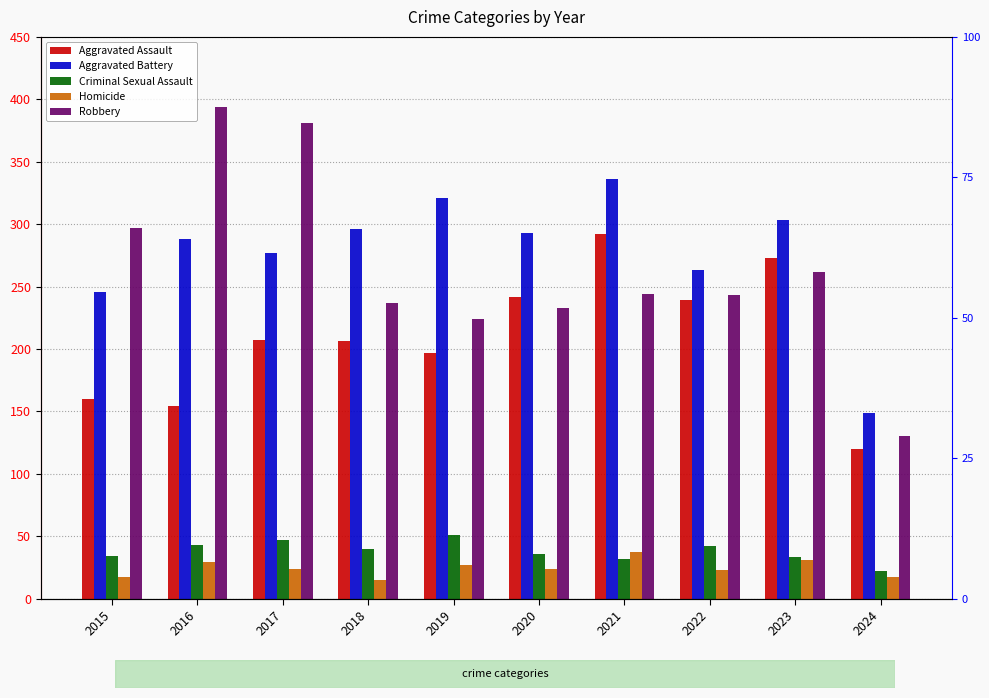

Reading left to right, transcribe all the data shown in this chart.

Aggravated Assault: 160	154	207	206	197	242	292	239	273	120
Aggravated Battery: 246	288	277	296	321	293	336	263	303	149
Criminal Sexual Assault: 34	43	47	40	51	36	32	42	33	22
Homicide: 17	29	24	15	27	24	37	23	31	17
Robbery: 297	394	381	237	224	233	244	243	262	130